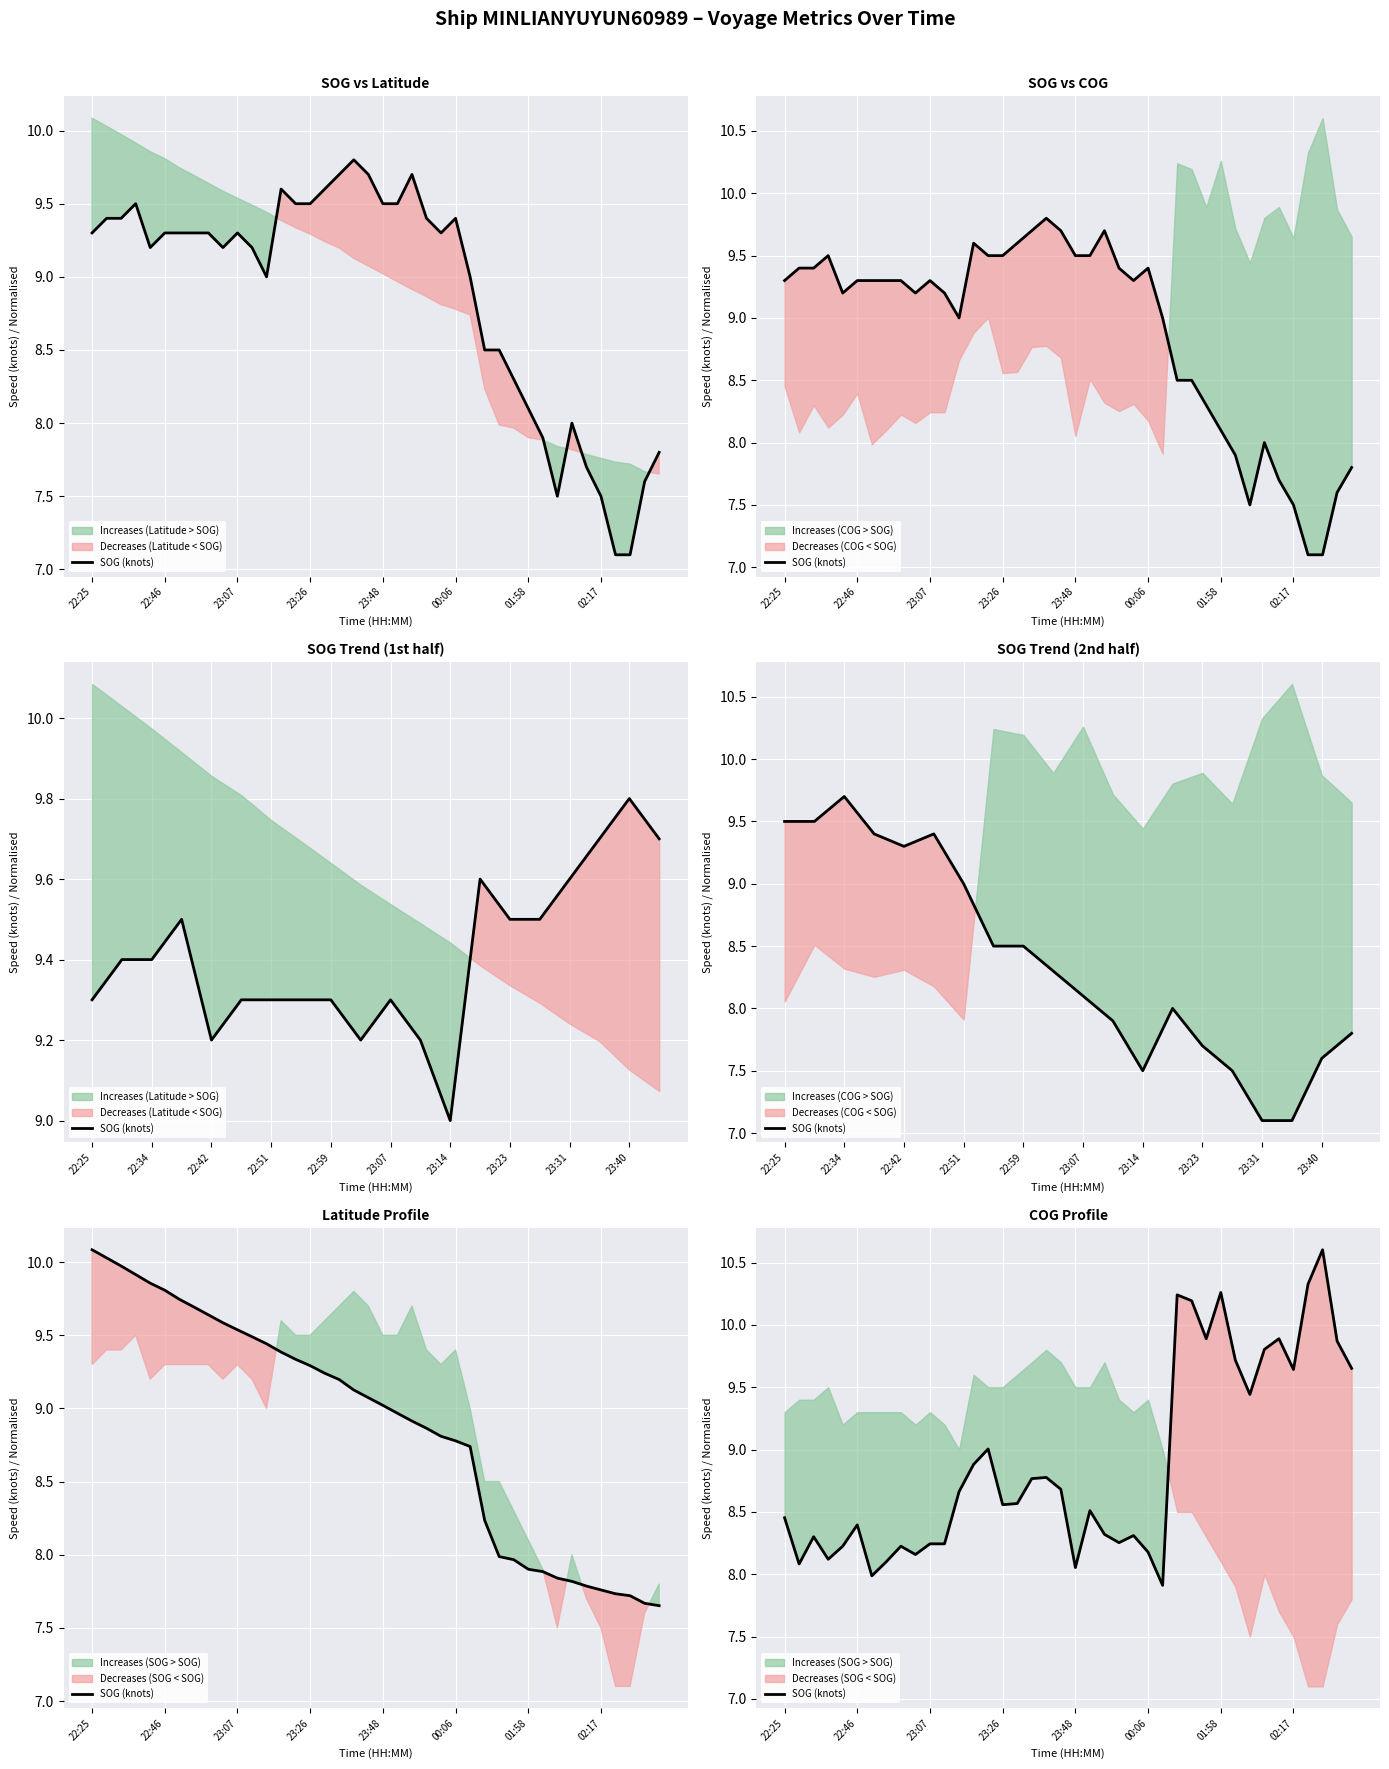

What position from the right is 34?

6